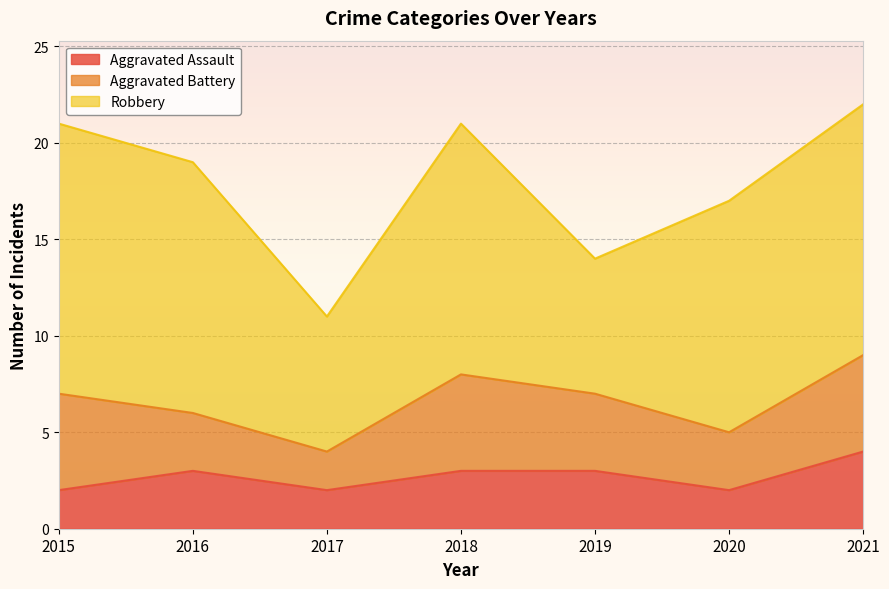

Reading left to right, list all the values displayed in this chart.

Aggravated Assault: 2	3	2	3	3	2	4
Aggravated Battery: 5	3	2	5	4	3	5
Robbery: 14	13	7	13	7	12	13